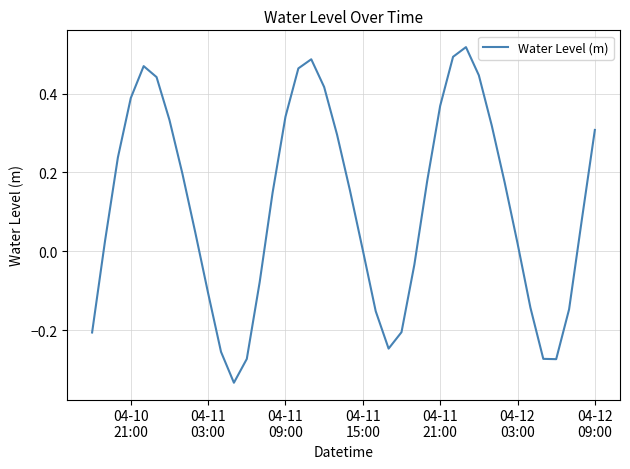

Does the chart display data point markers on the line(s)?

No